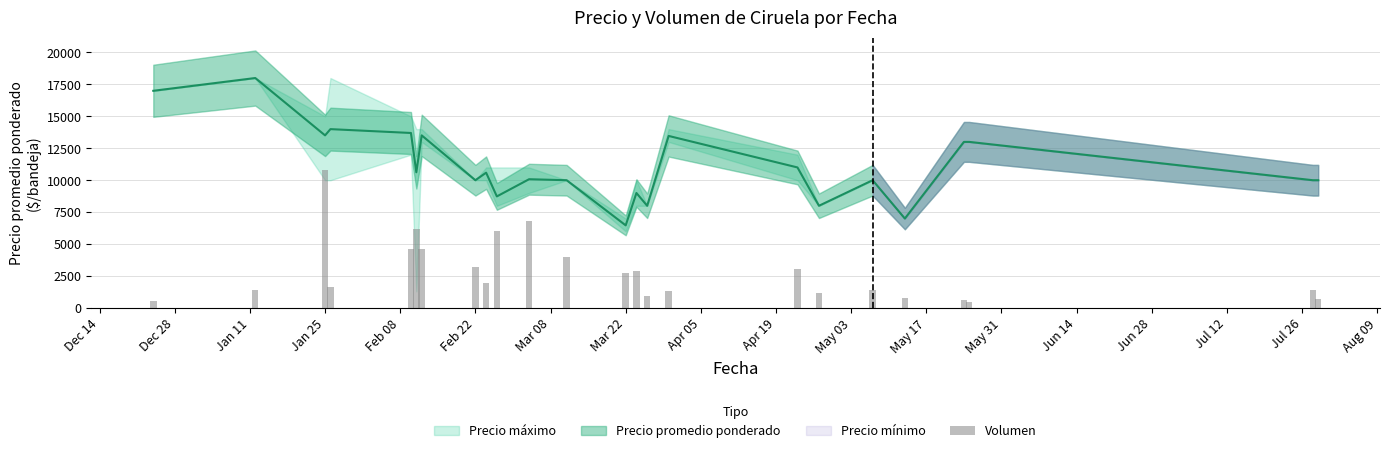

Which has a higher value, Jun 28 or Apr 05?

Apr 05